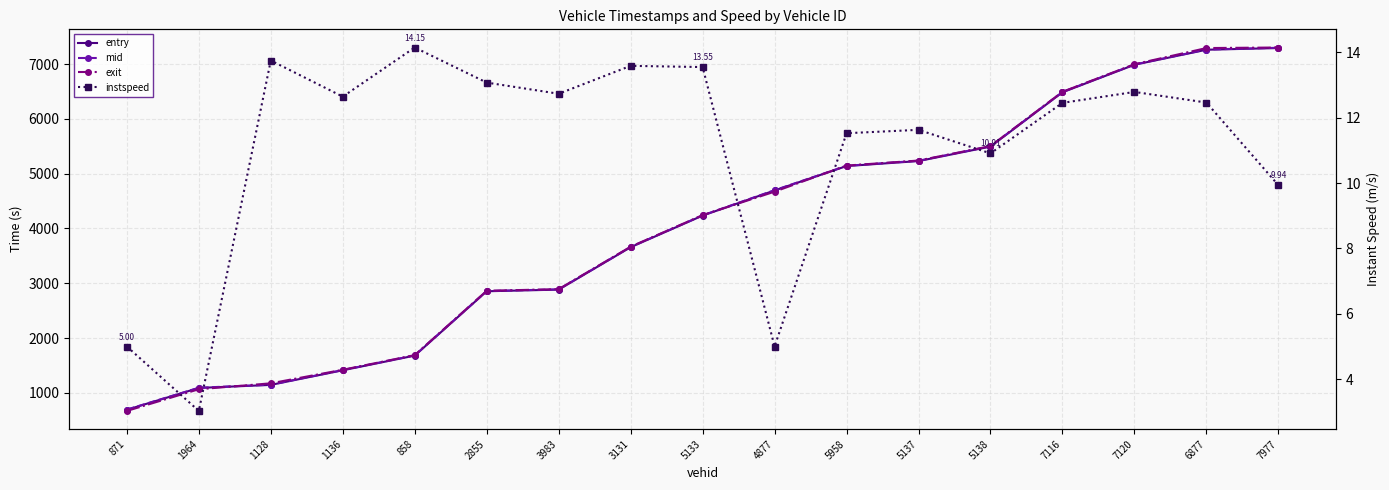

What is the total value across all series at 7116?

19485.4